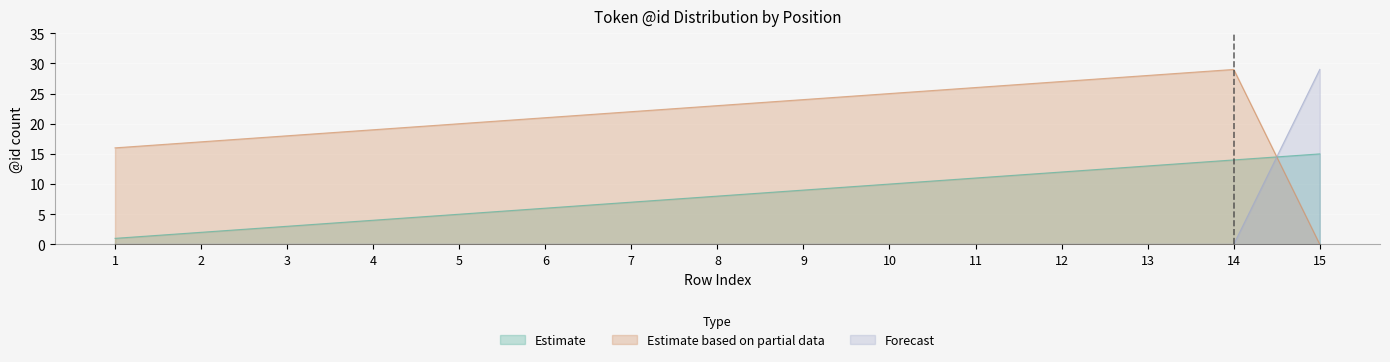

The value of Forecast at 15 is 29. True or false?

True